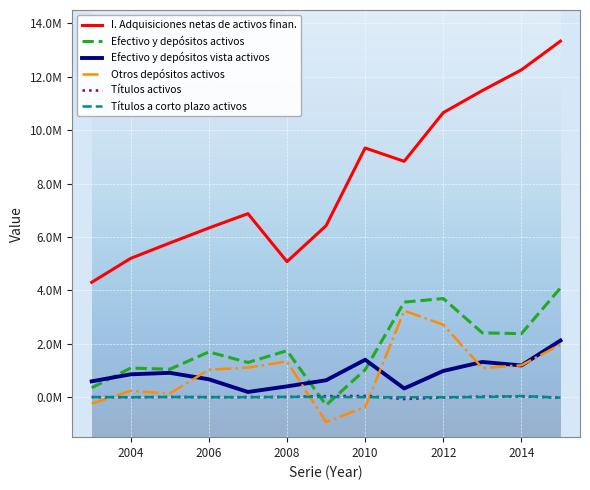

Which series has the largest range (max minus min)?

I. Adquisiciones netas de activos finan.